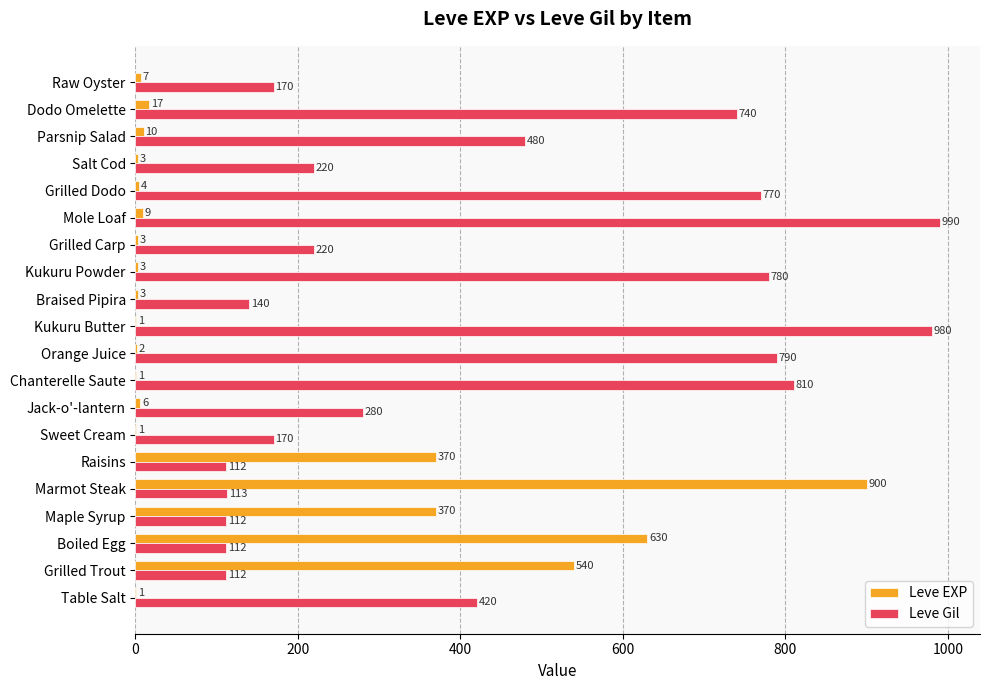

Which series changed the most between Grilled Trout and Braised Pipira?

Leve EXP